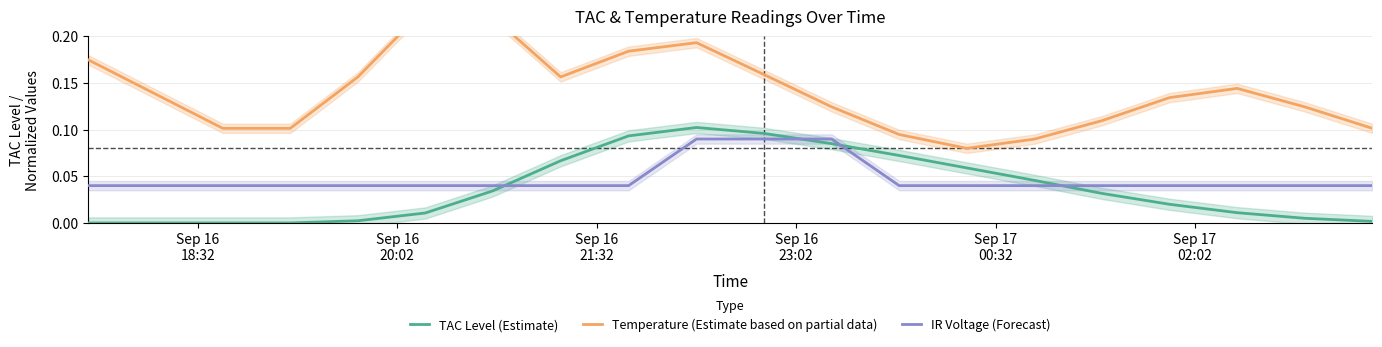

True or false: Temperature (Estimate based on partial data) has more than 0 interior local peaks.

True